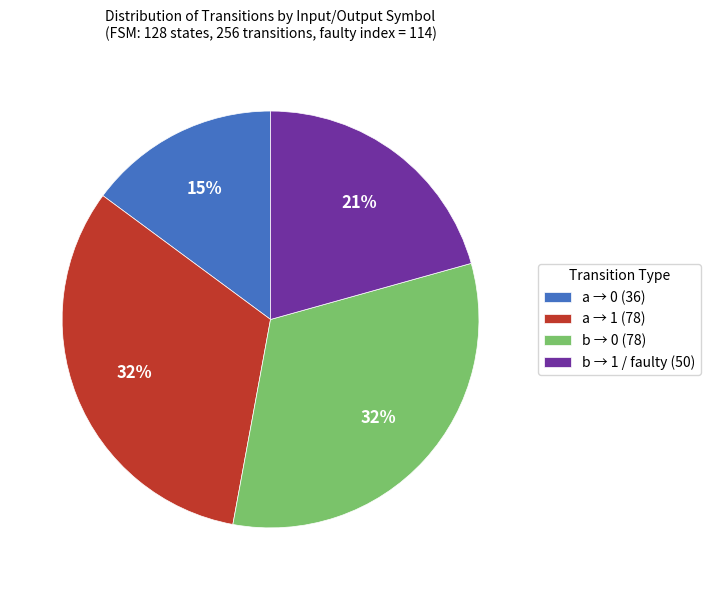

Is there any slice that represents more than half of the pie?

No